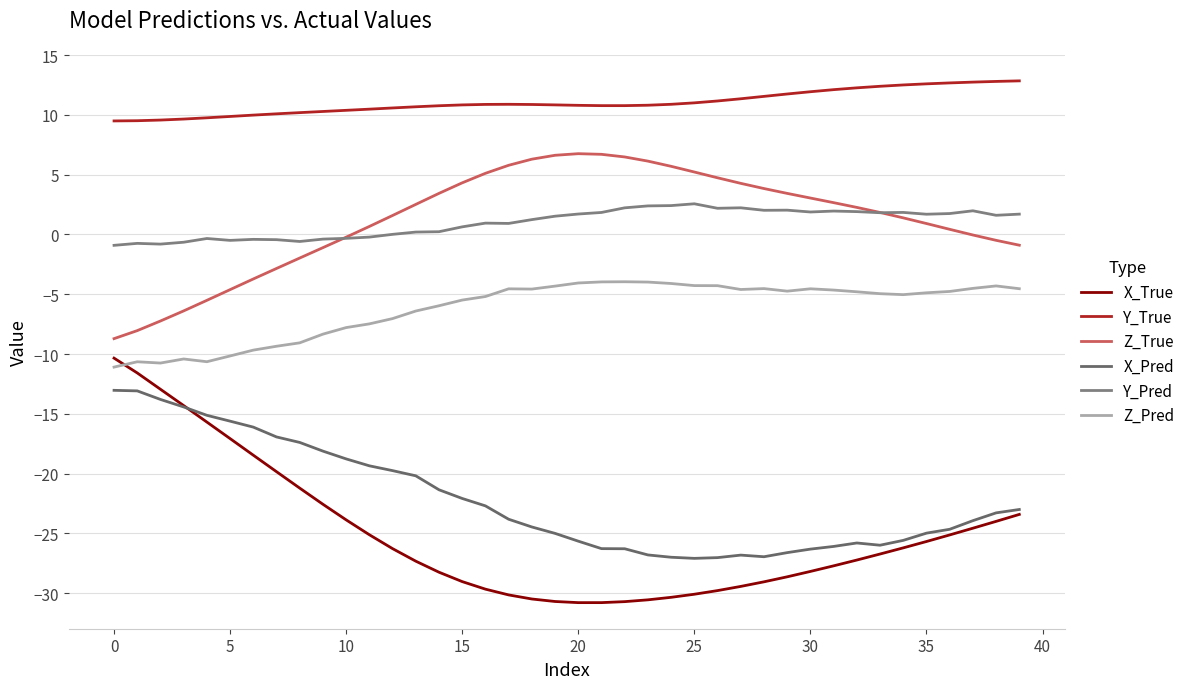

How many lines are shown in the chart?

6